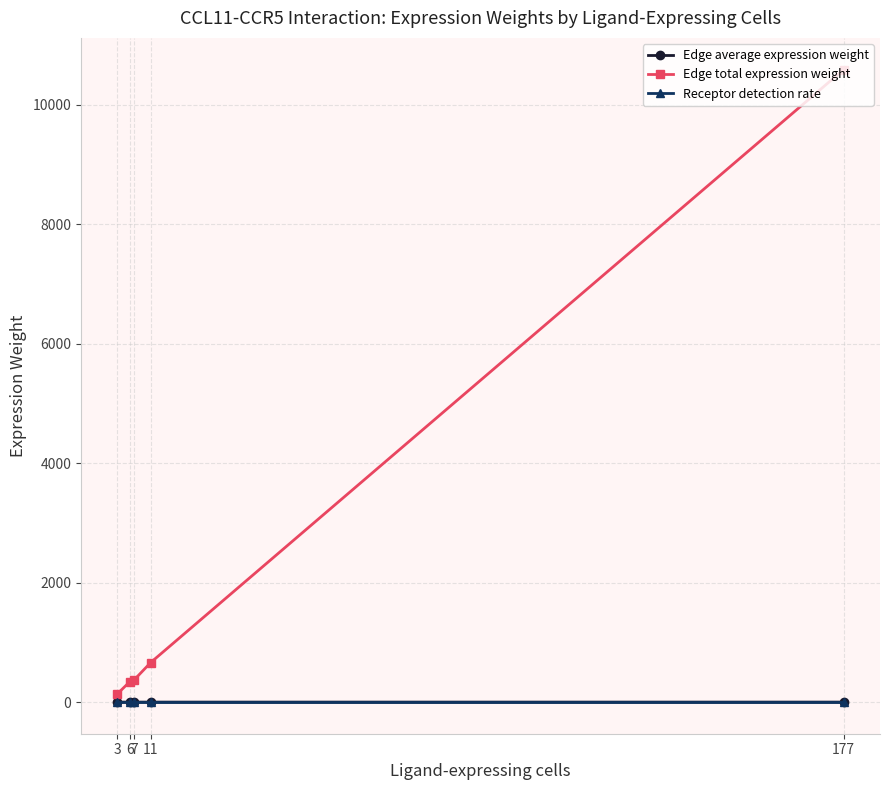

How many lines are shown in the chart?

3